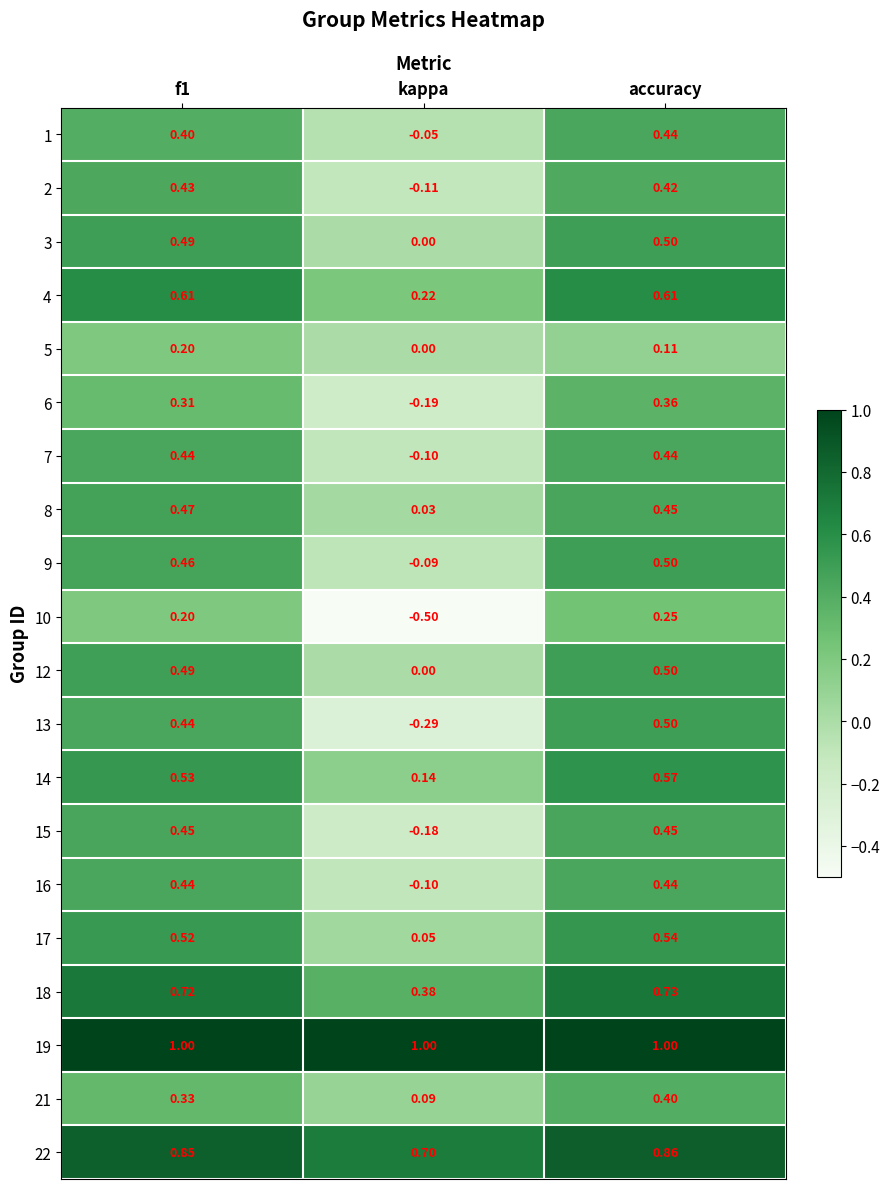

Is the value of 8 at kappa greater than the value of 12 at accuracy?

No